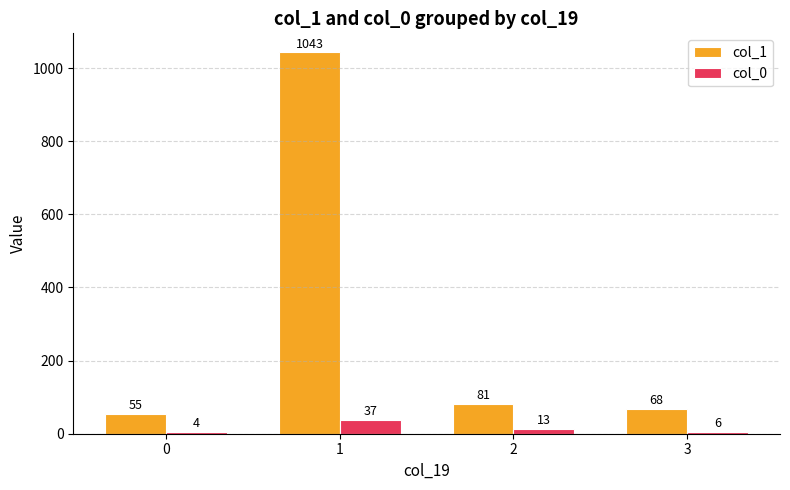

What are all the series names shown in the legend?

col_1, col_0